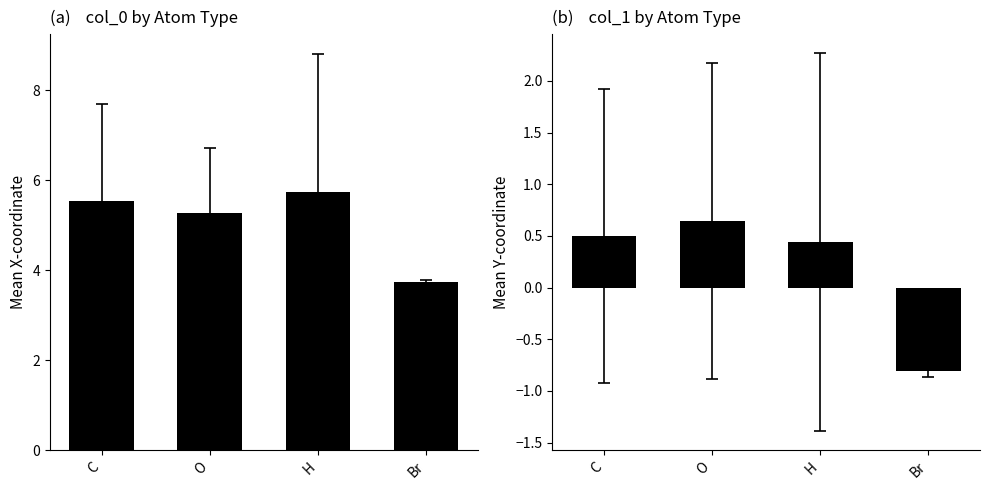

Does the chart contain any negative values?

Yes